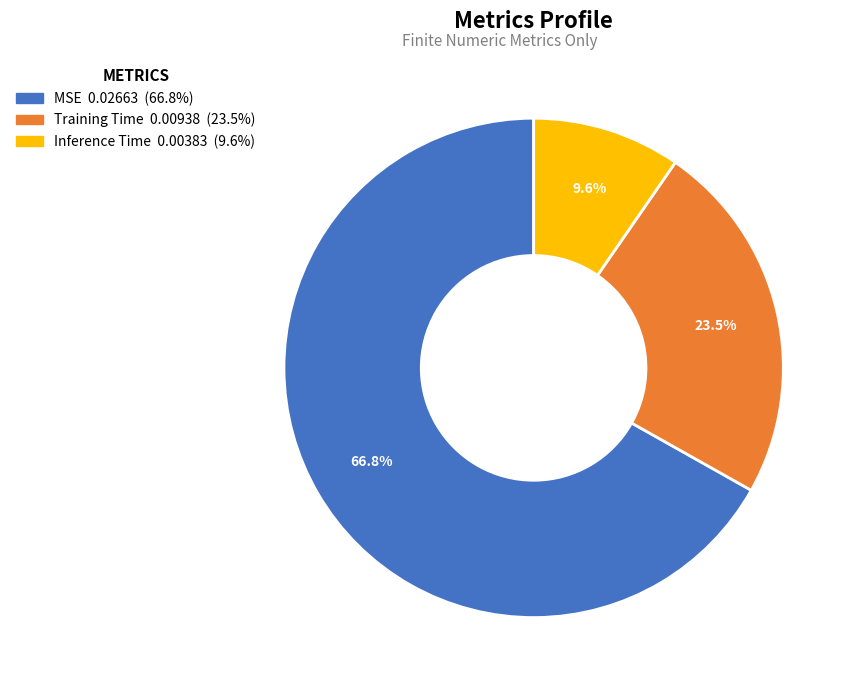

What percentage is NOT represented by Training Time?

76.5%